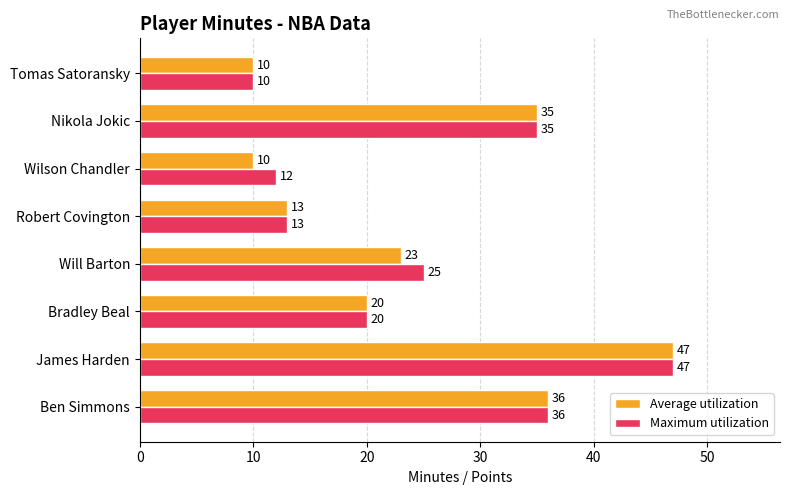

What is the total value across all series at Will Barton?

48